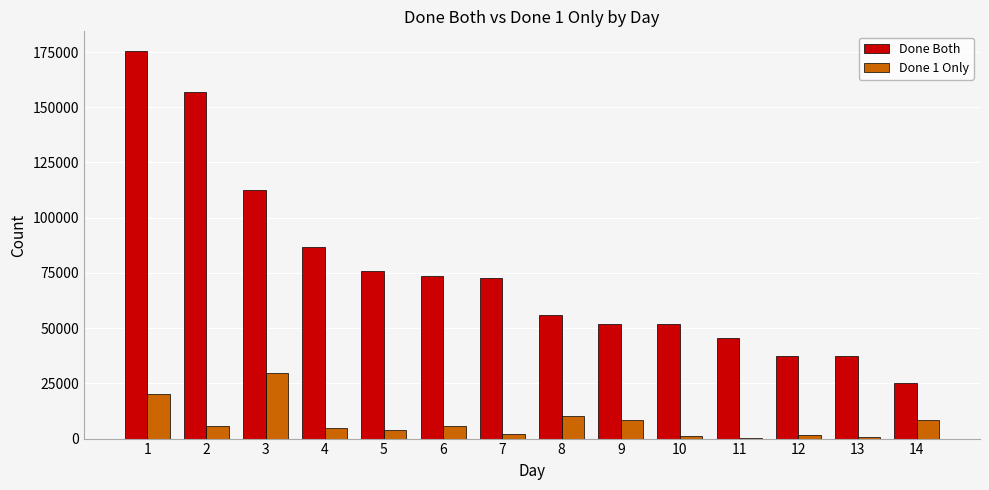

Which series changed the most between 2 and 12?

Done Both